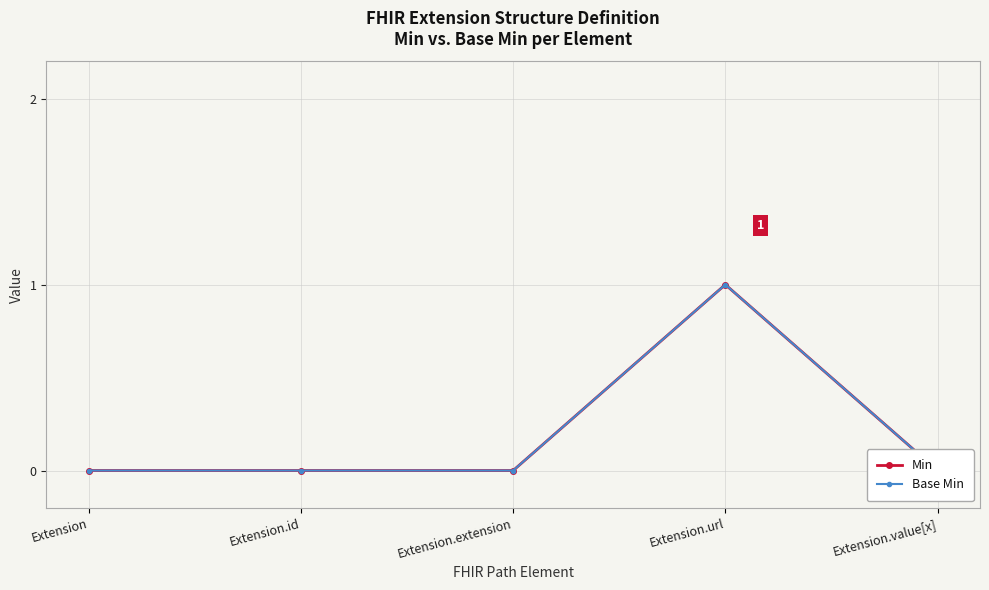

What is the approximate value of Min at Extension.url?

1